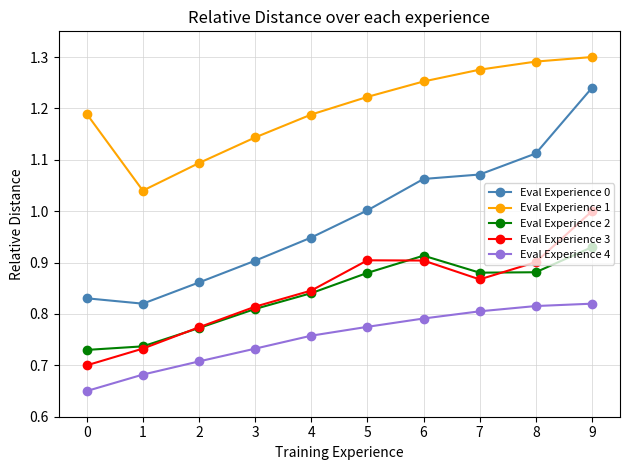

The Eval Experience 0 series shows 1.1 at 7. True or false?

True